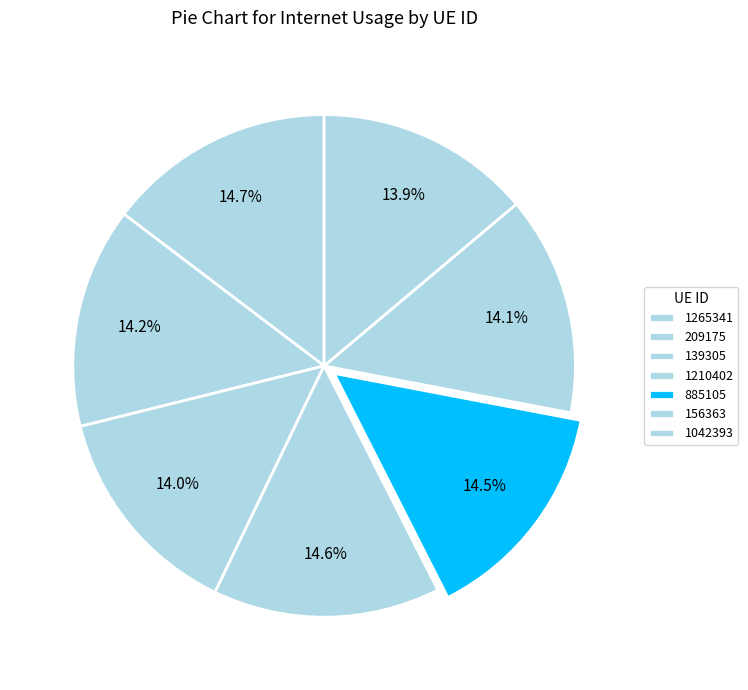

Do 885105 and 1265341 together represent more than half of the pie?

No